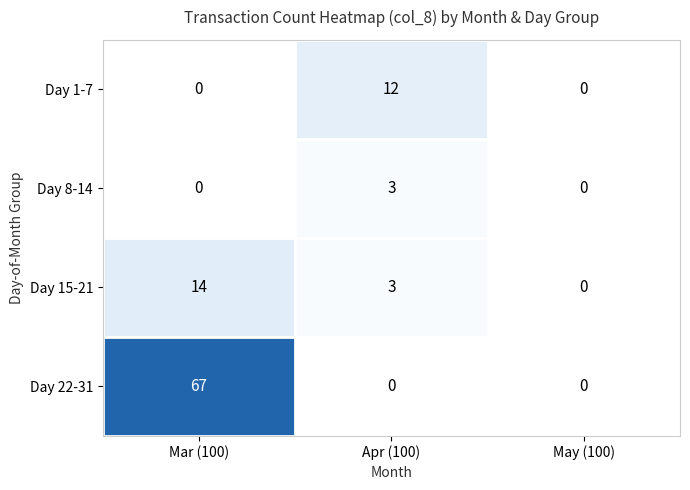

Read the Day 15-21 value at Mar (100).

14